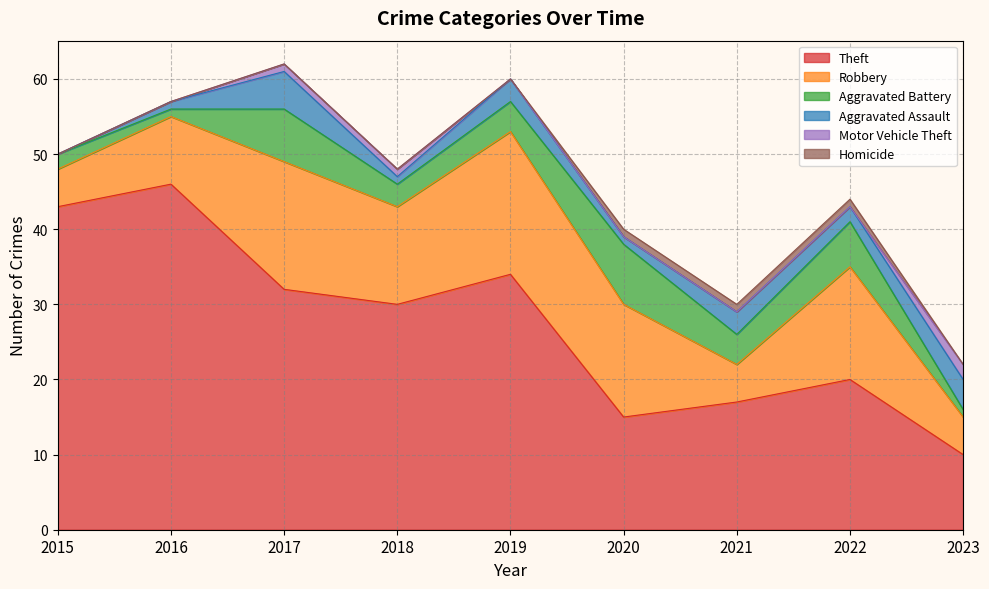

How many Aggravated Battery values are between 2 and 6?

5